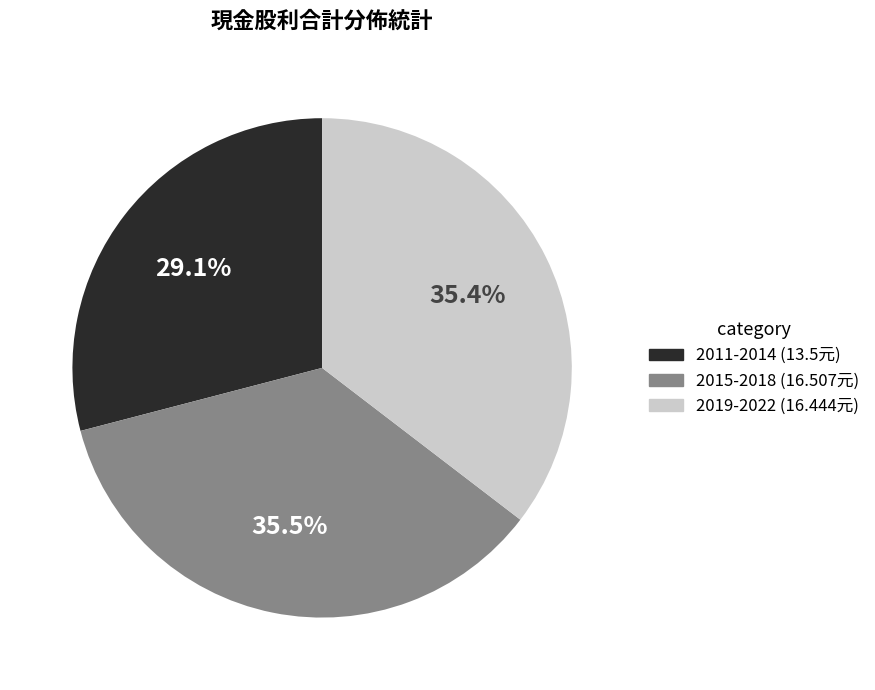

How many slices are in this pie chart?

3